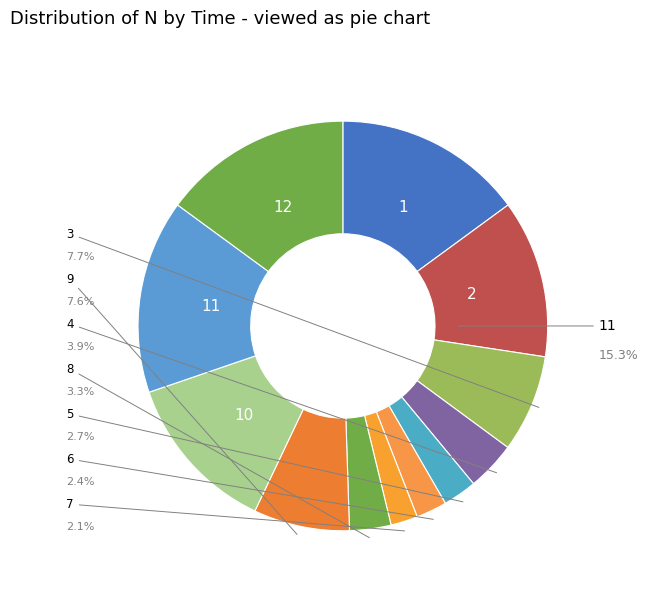

How many segments does this pie chart have?

12